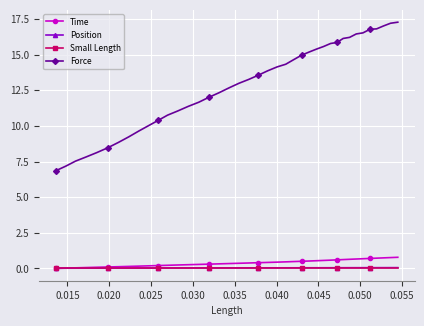

Which series has the largest total across all categories?

Force